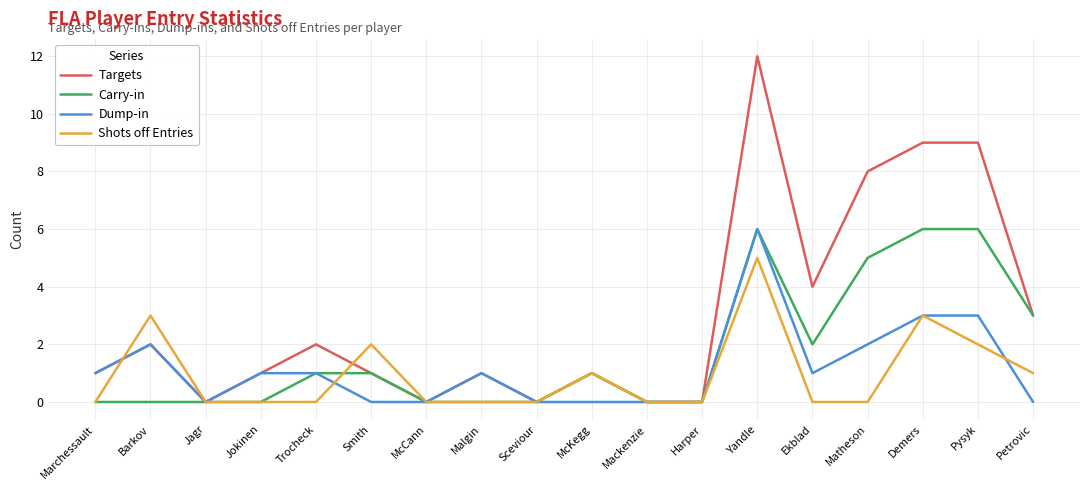

The Shots off Entries series shows -2 at Harper. True or false?

False